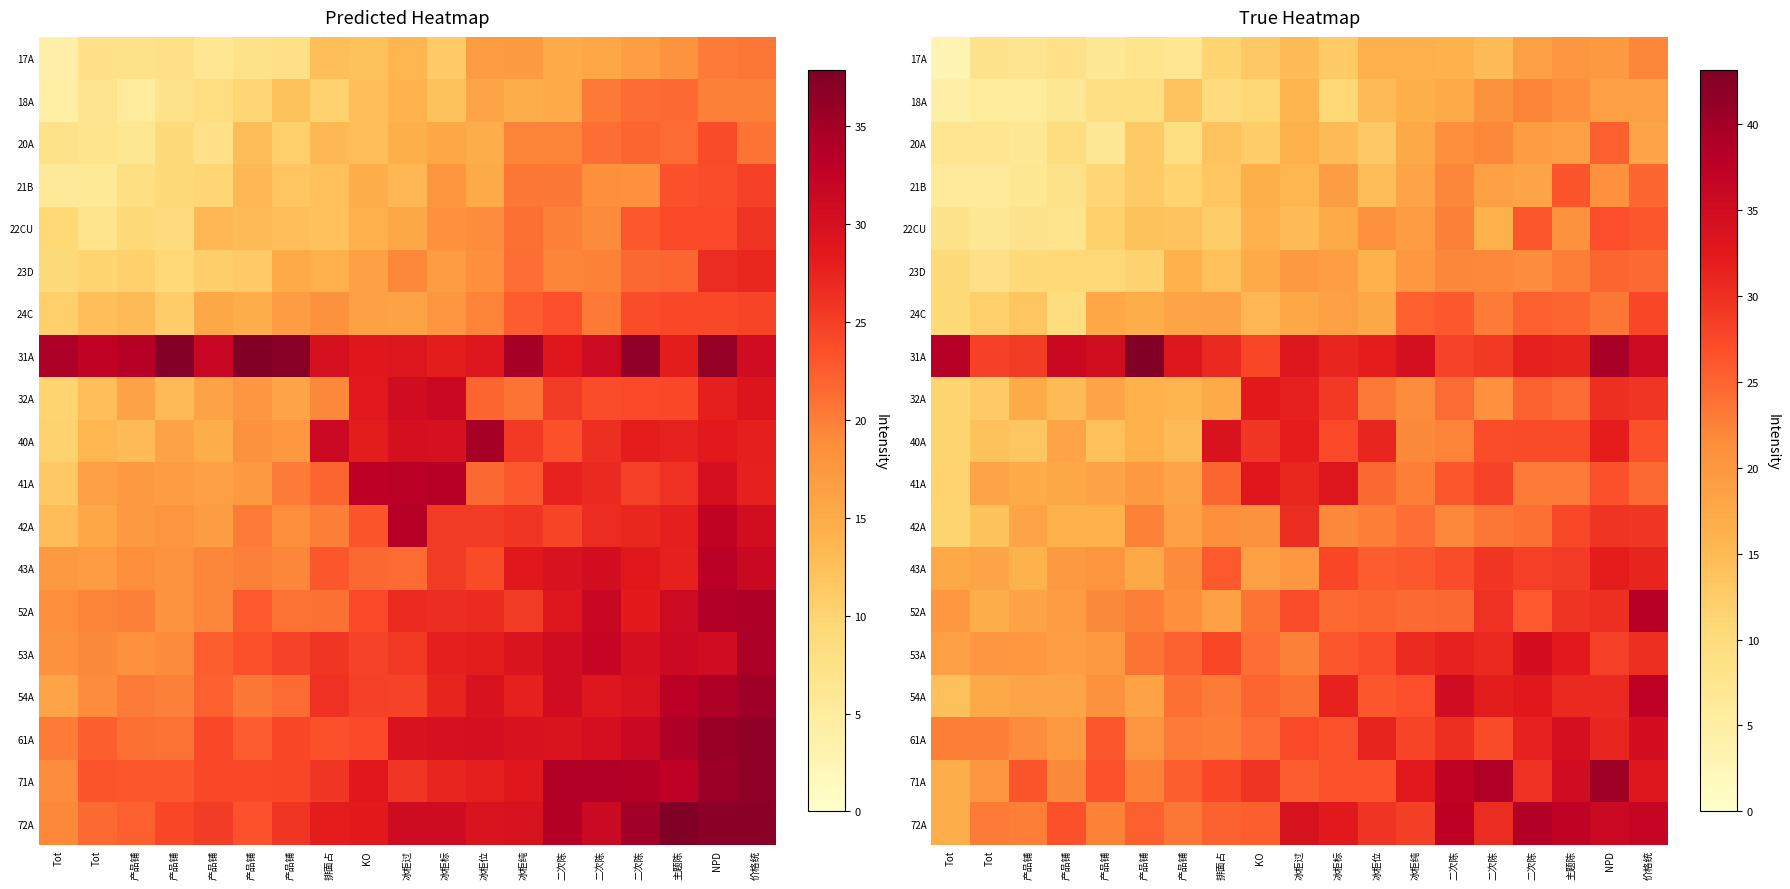

List the labels in order of 21B value, smallest first.

Tot, Tot, 产品铺, 产品铺, 产品铺, 产品铺, 产品铺, 排面占, 冰柜位, 冰柜过, KO, 冰柜纯, 二次陈, 二次陈, 冰柜标, NPD, 二次陈, 价格统, 主题陈